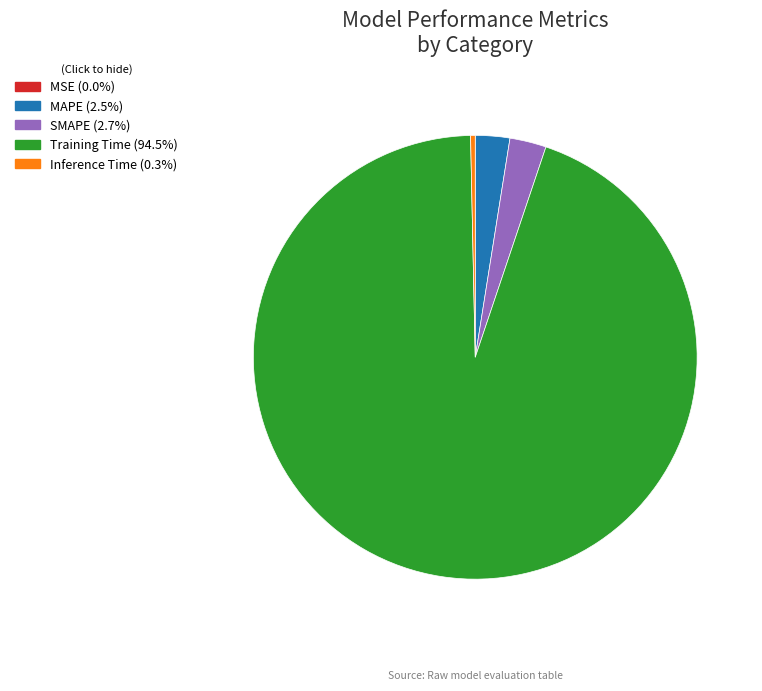

Is there a majority slice in this chart?

Yes